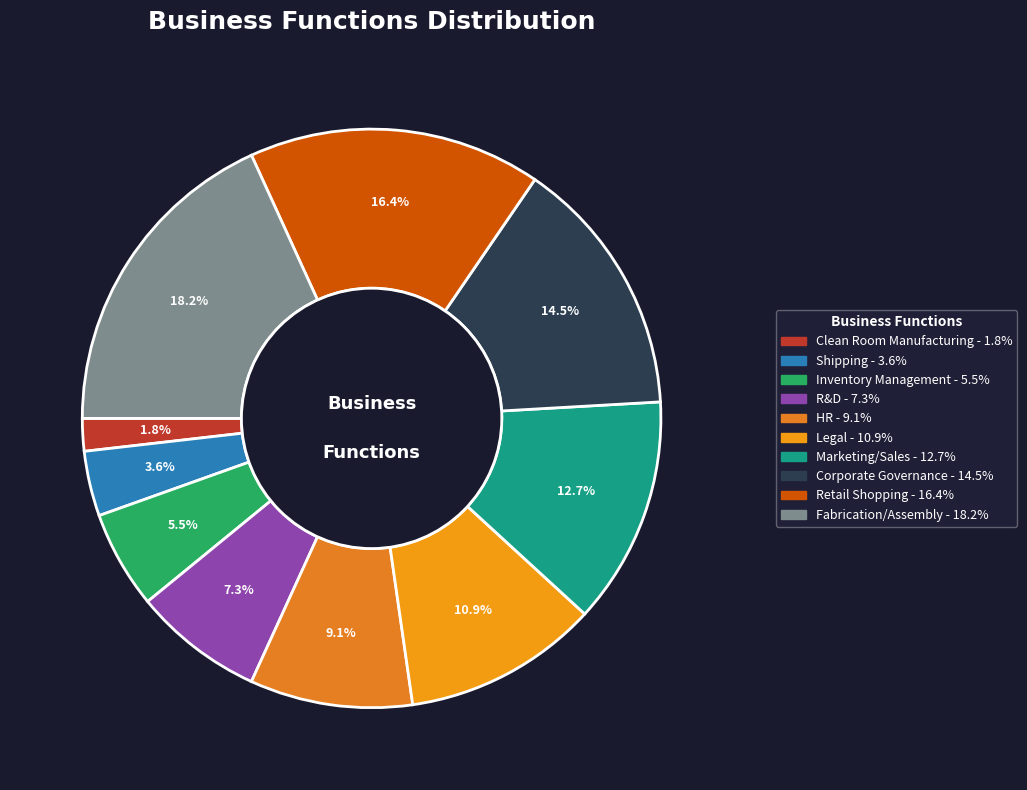

To the nearest percent, what percentage of the pie is Fabrication/Assembly?

18%